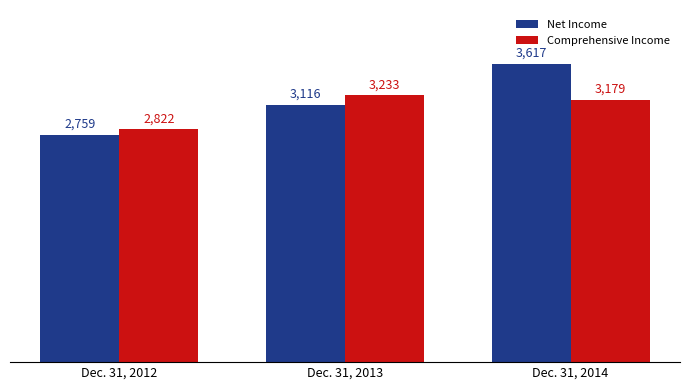

At which category does the chart reach its minimum across all series?

Dec. 31, 2012